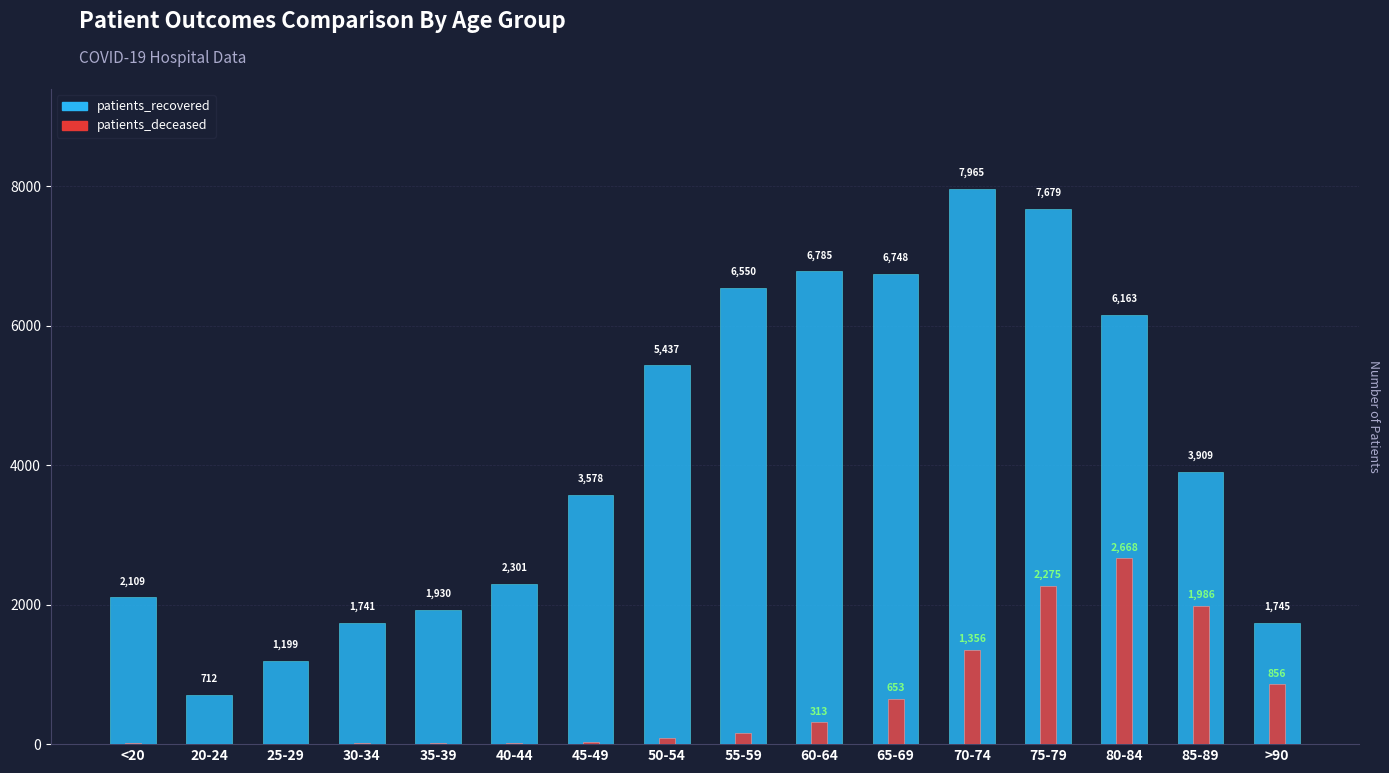

At which category is the sum across all series the highest?

75-79